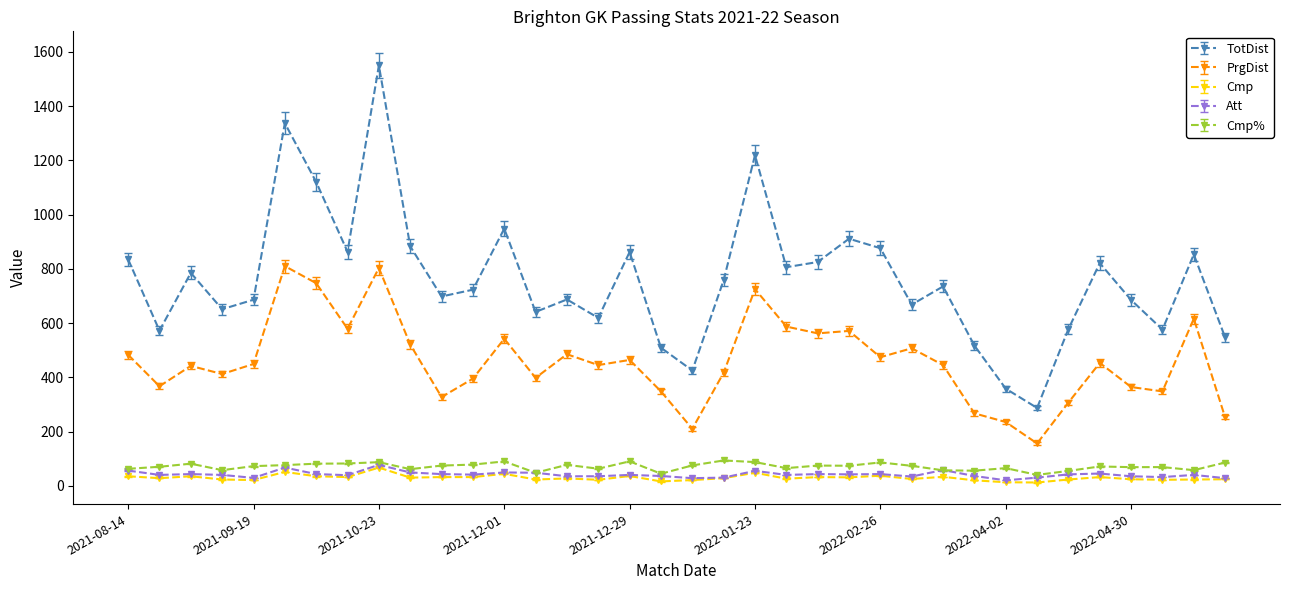

What is the value of the Cmp point at the 22nd from the left?

26.0